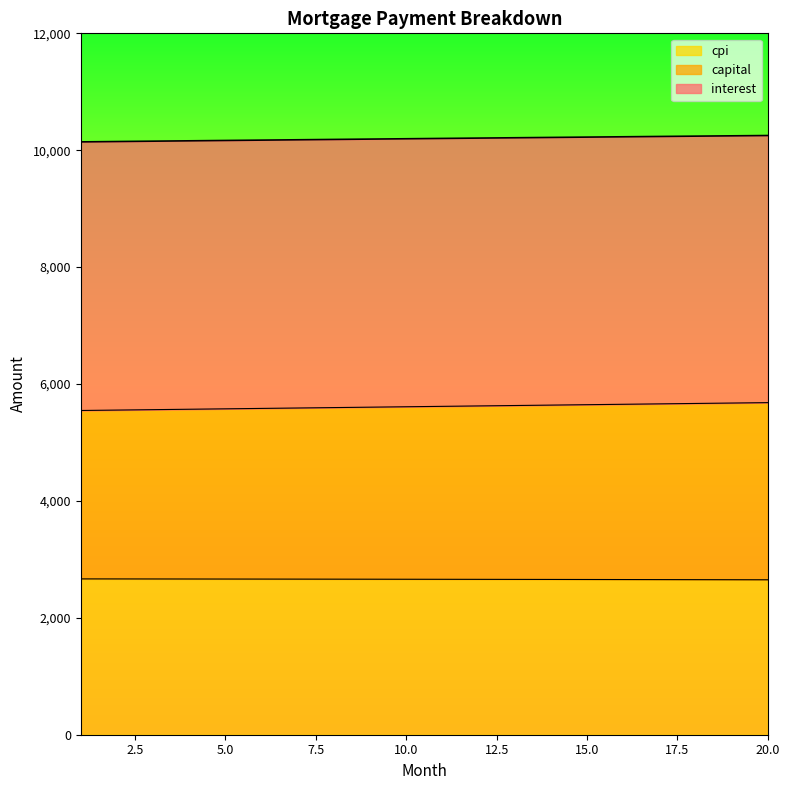

Is it true that capital equals 1806.8 at 17?

False